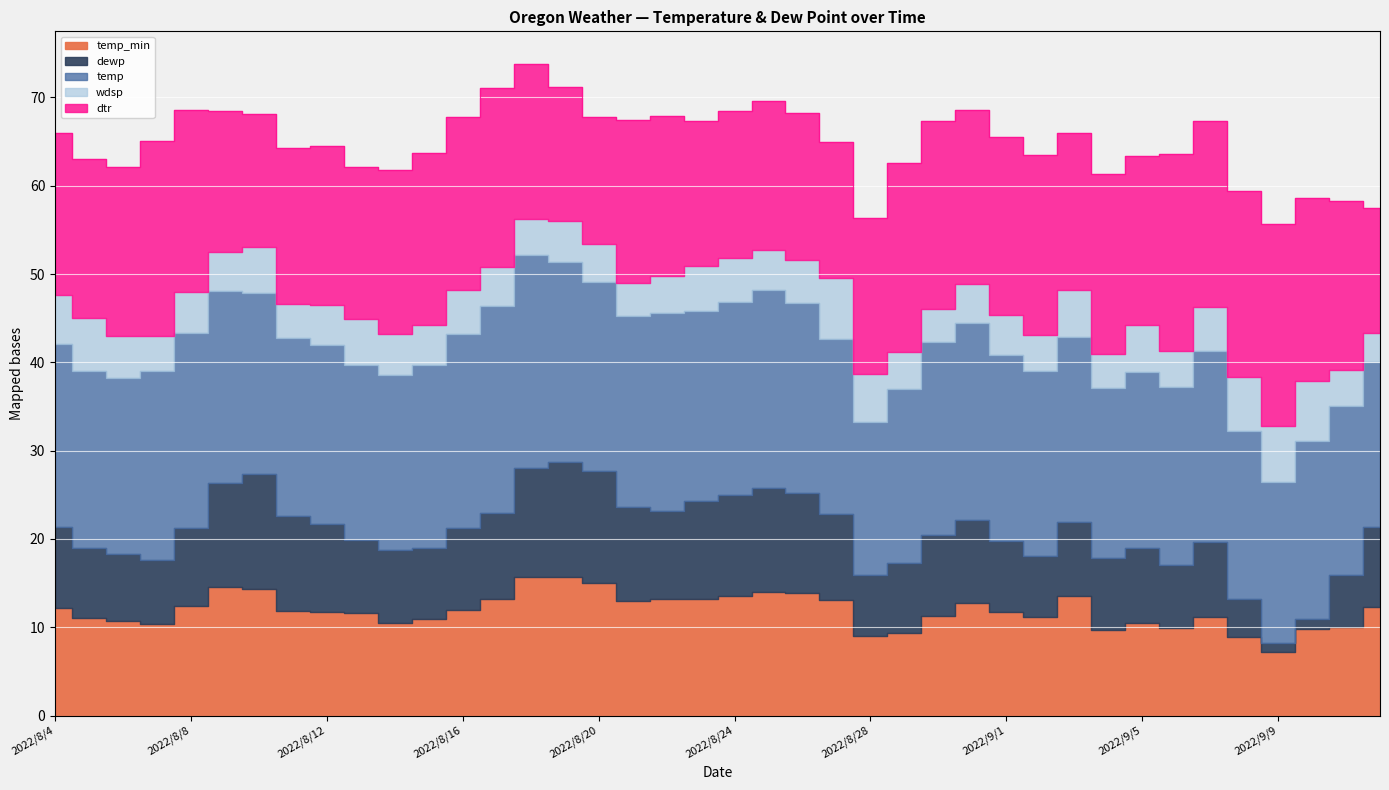

What is the difference between the maximum and minimum values in the wdsp series?

3.7